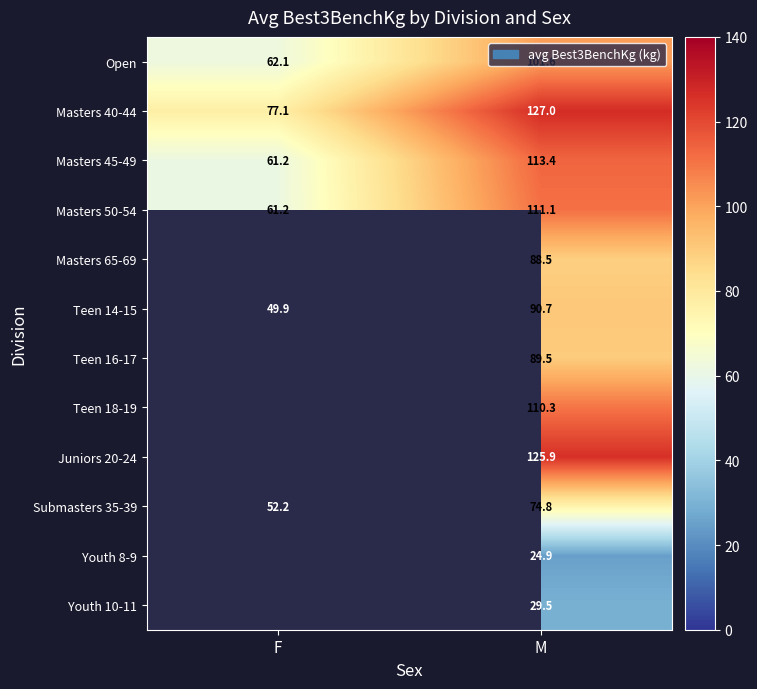

The Youth 8-9 series shows 43.8 at M. True or false?

False